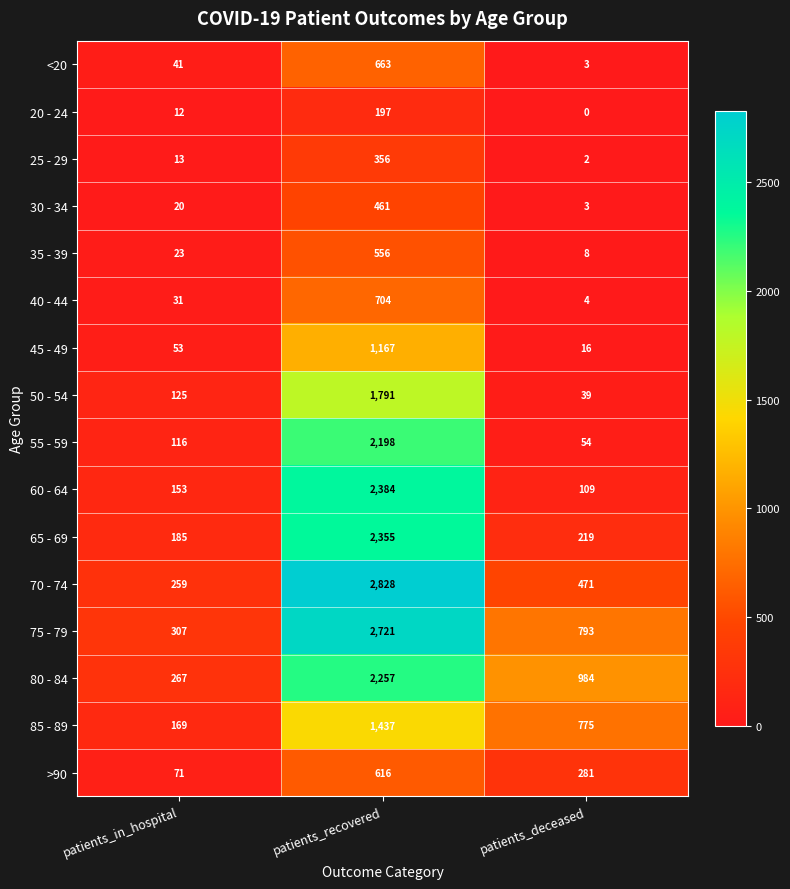

How many series are shown in this chart?

16